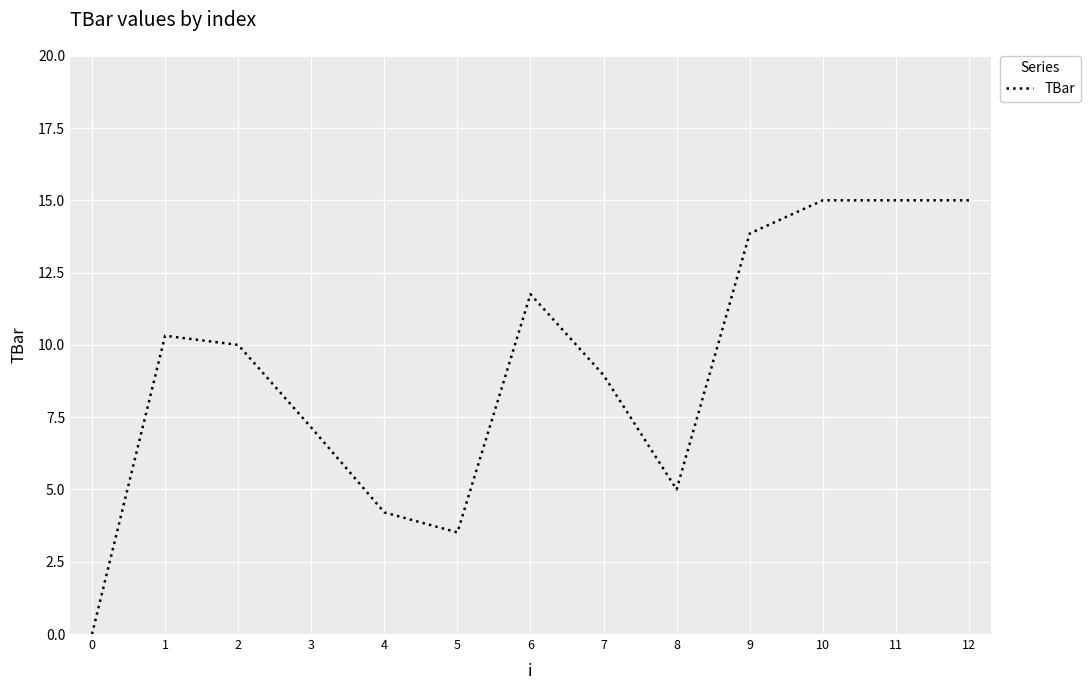

What is the ratio of the value at 7 to the value at 2?

0.9